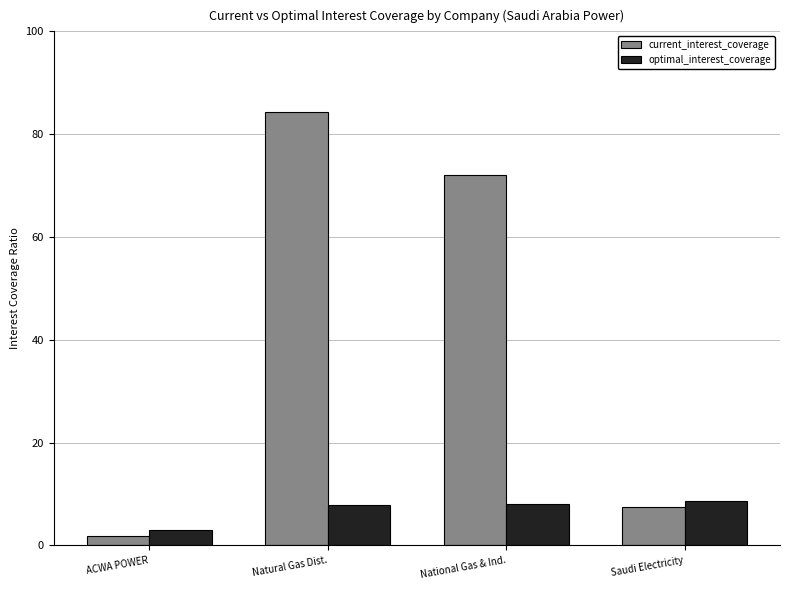

Is the value of current_interest_coverage at Natural Gas Dist. greater than the value of optimal_interest_coverage at ACWA POWER?

Yes